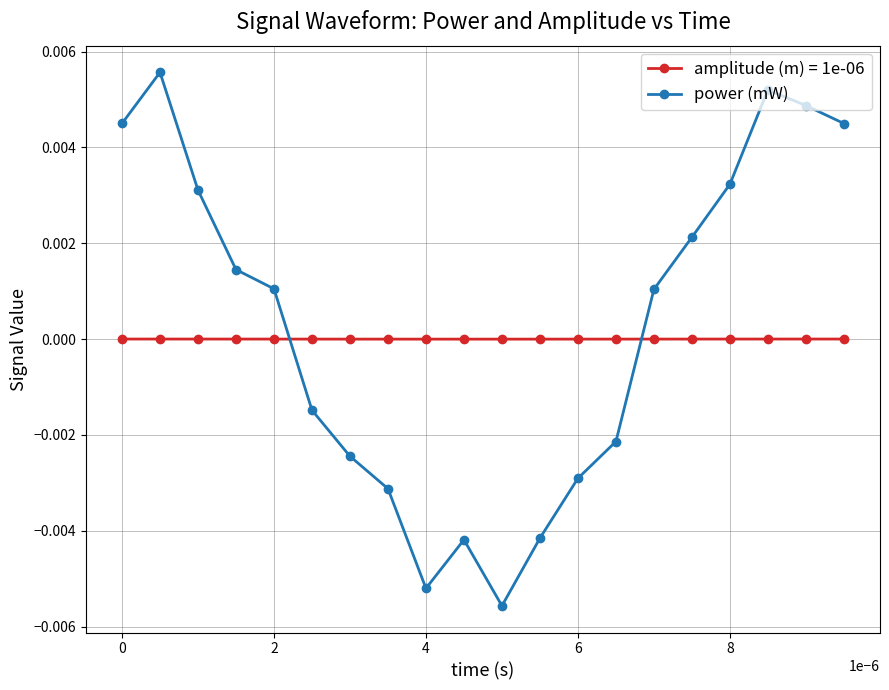

Which series has the widest spread of values?

power (mW)